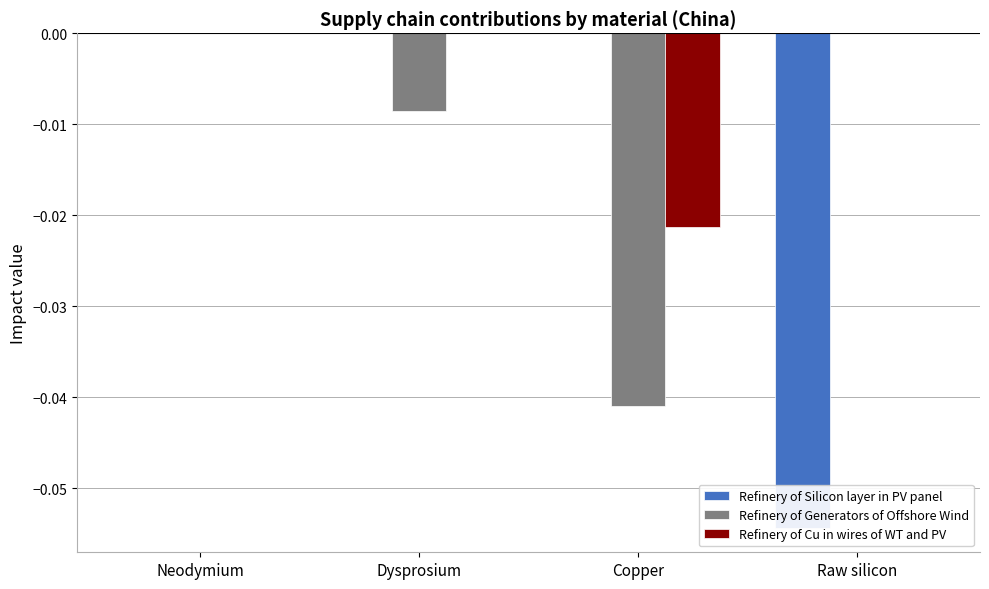

How many data points does each series have?

4